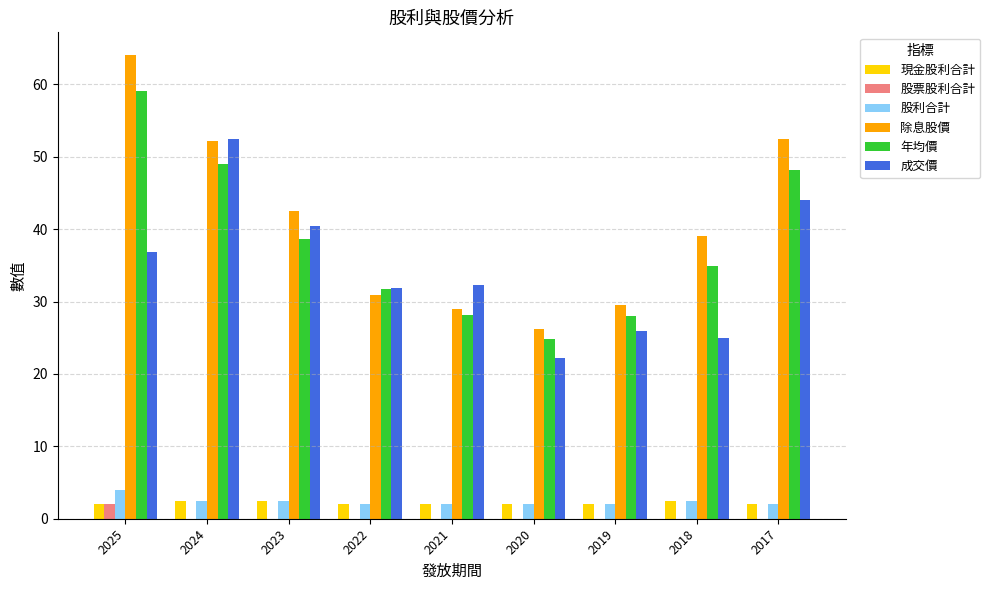

Which series has the largest range (max minus min)?

除息股價